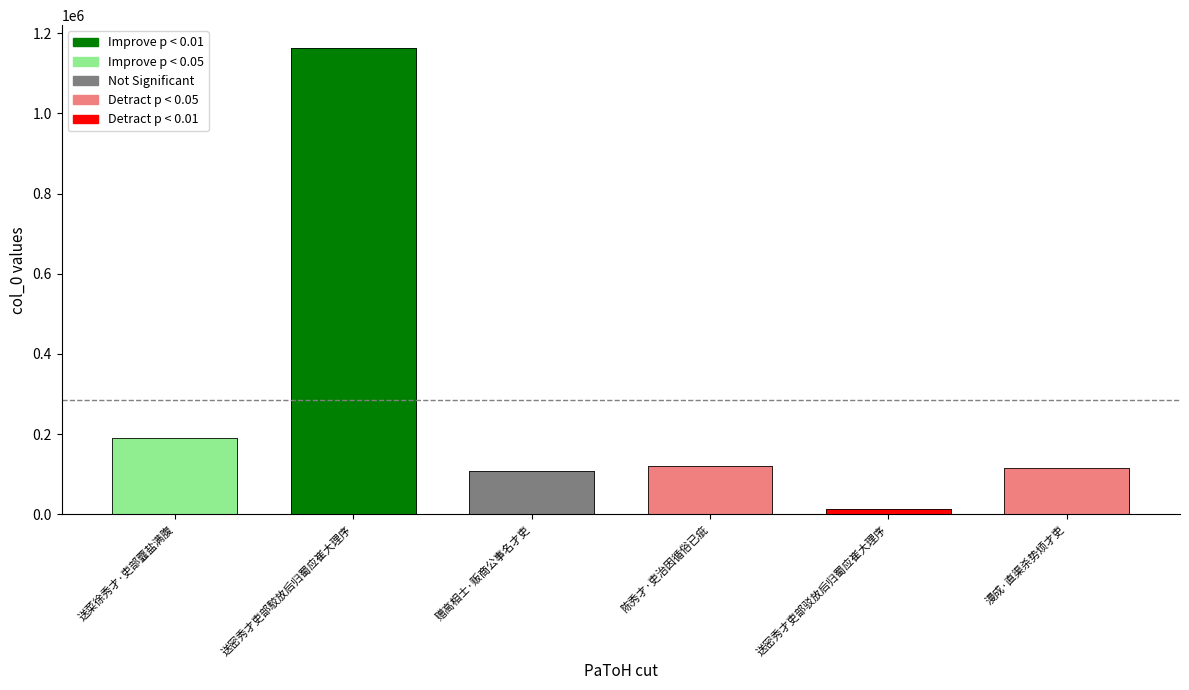

What is the difference between the second highest and minimum values?

177409